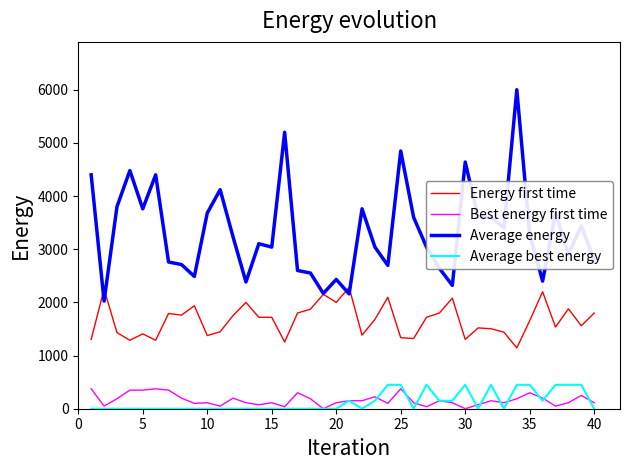

What is the maximum value shown in the chart?

6000.0